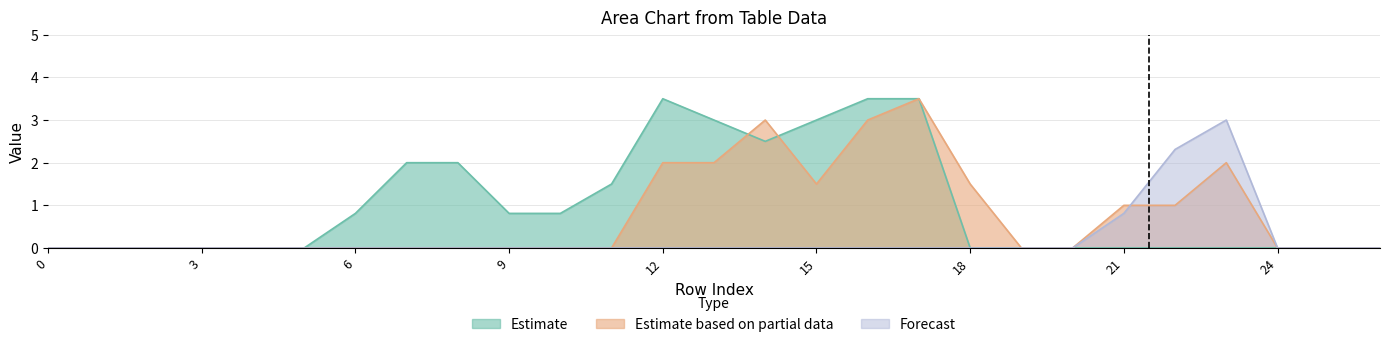

What is the spread (max minus min) of values at 18?

1.5